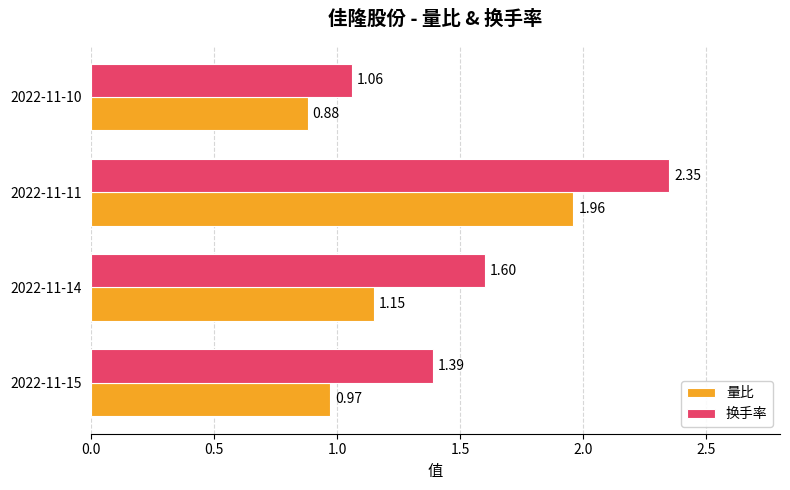

Rank the categories by 换手率 value from highest to lowest.

2022-11-11, 2022-11-14, 2022-11-15, 2022-11-10